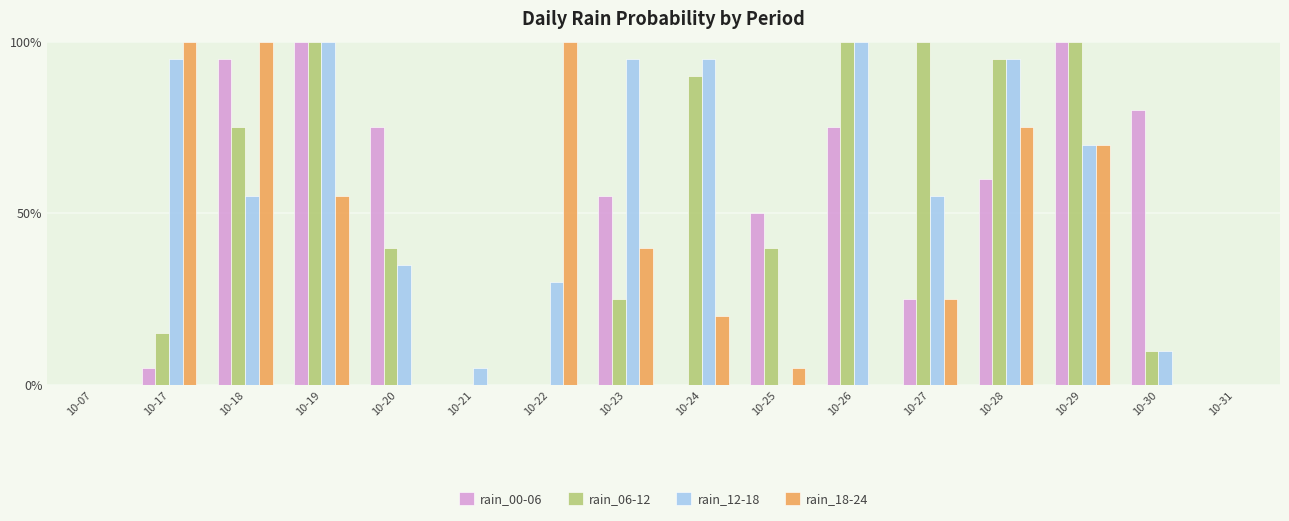

What is the average value of the rain_18-24 series?

37